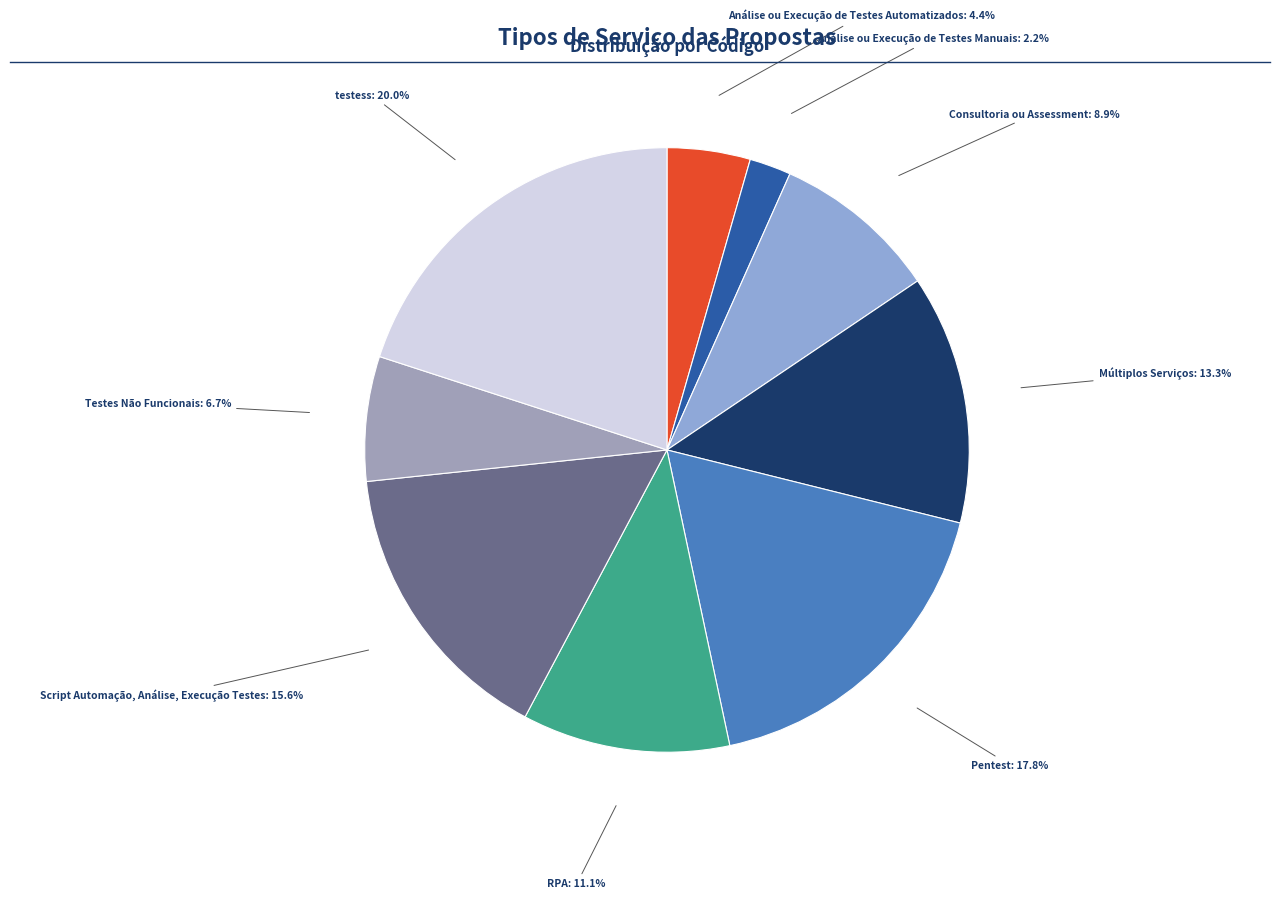

Combined, what portion of the pie is testess and Análise ou Execução de Testes Manuais?

22.2%